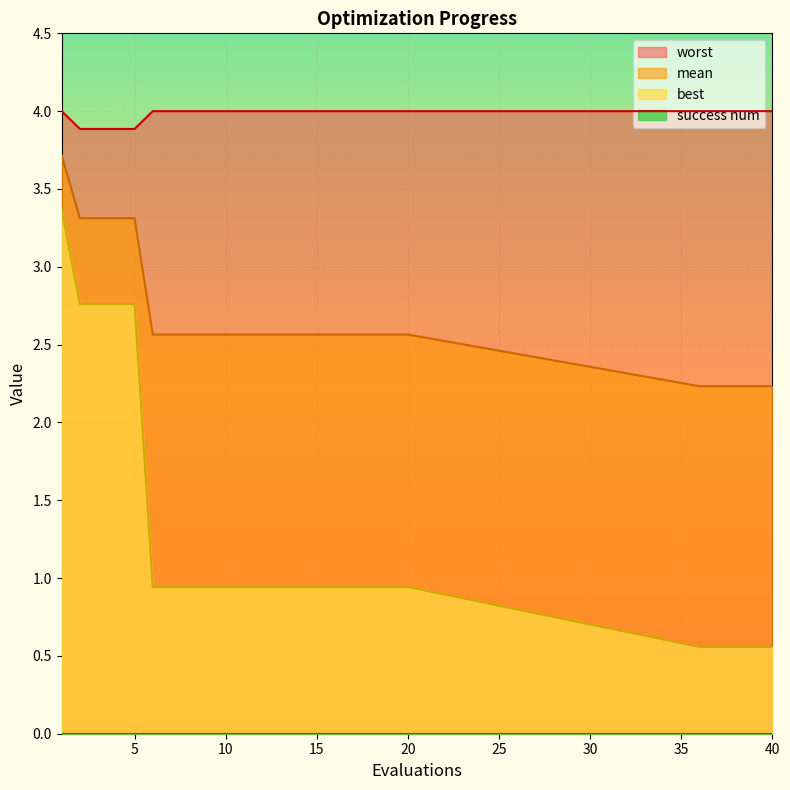

True or false: worst and best cross at least once.

False